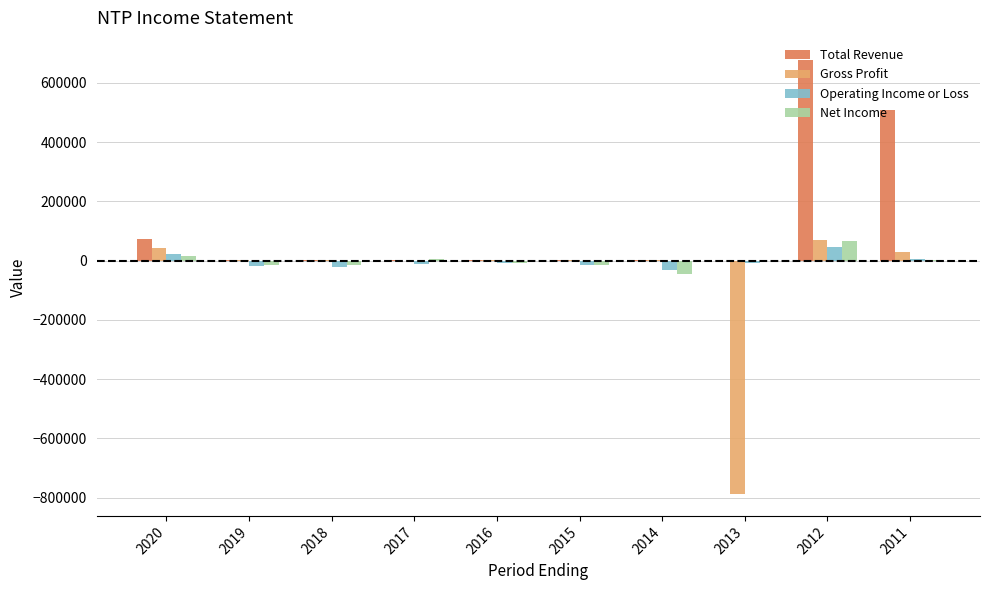

How many groups of bars are there?

10